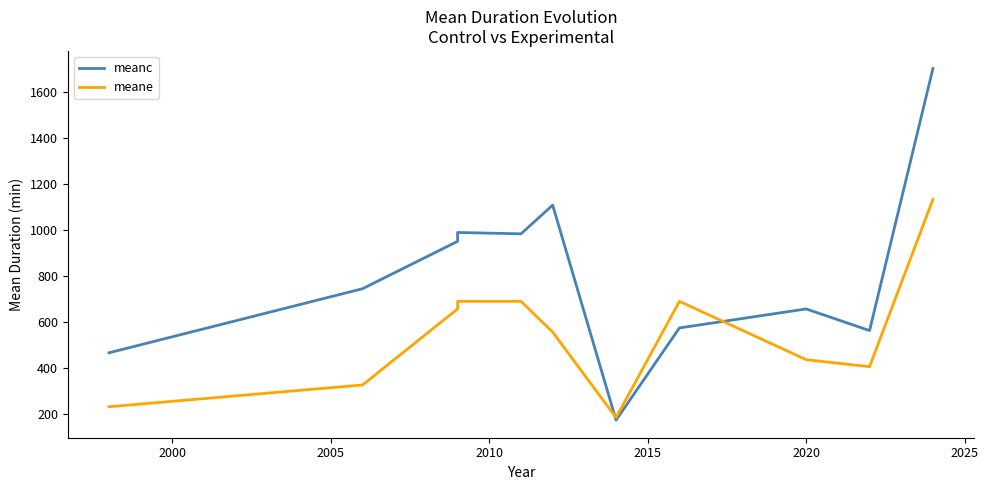

What is the lowest value of the meane series?

183.8